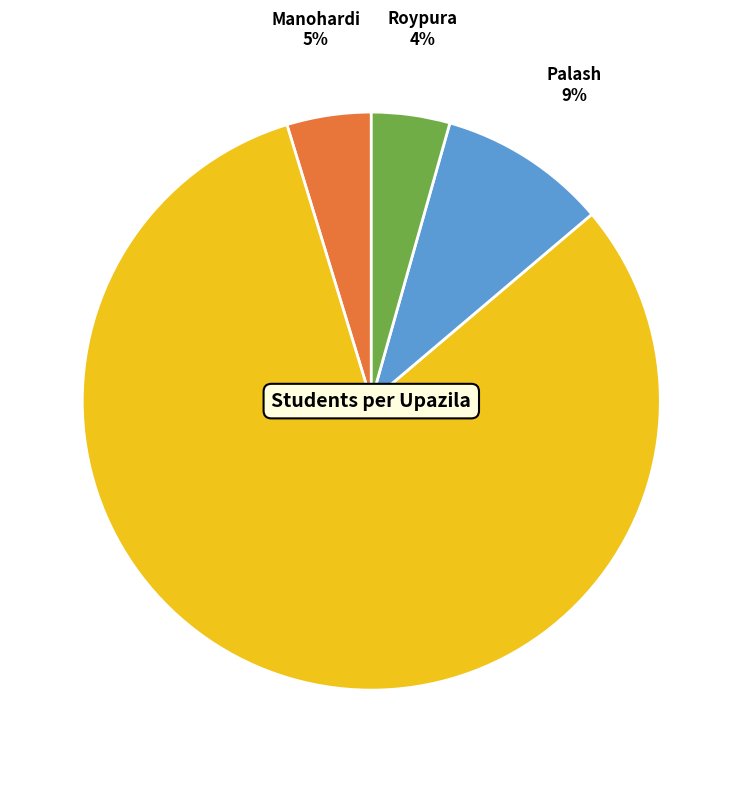

To the nearest percent, what is the average slice percentage?

25%